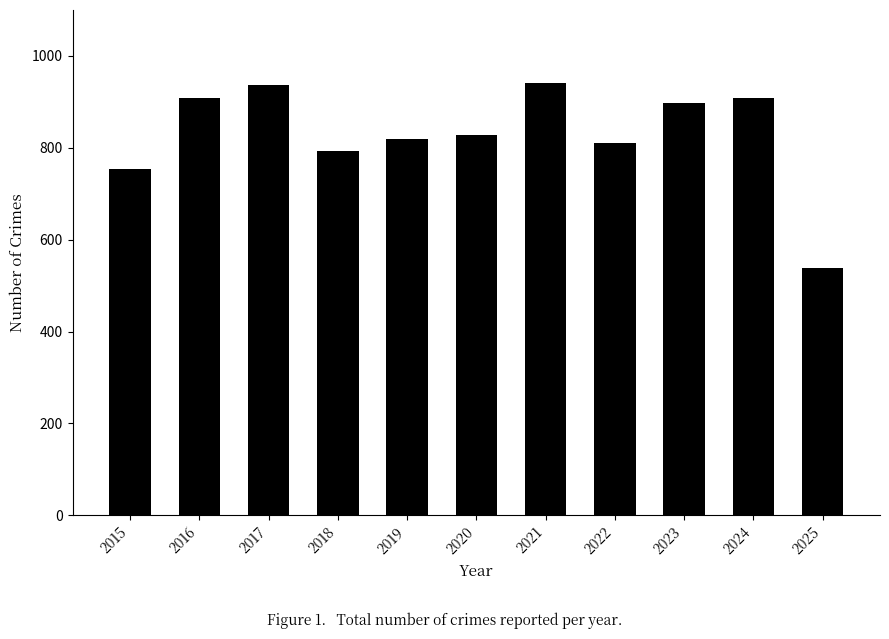

Reading left to right, extract all data points from this chart.

2015=754	2016=908	2017=936	2018=794	2019=820	2020=828	2021=942	2022=810	2023=898	2024=908	2025=539